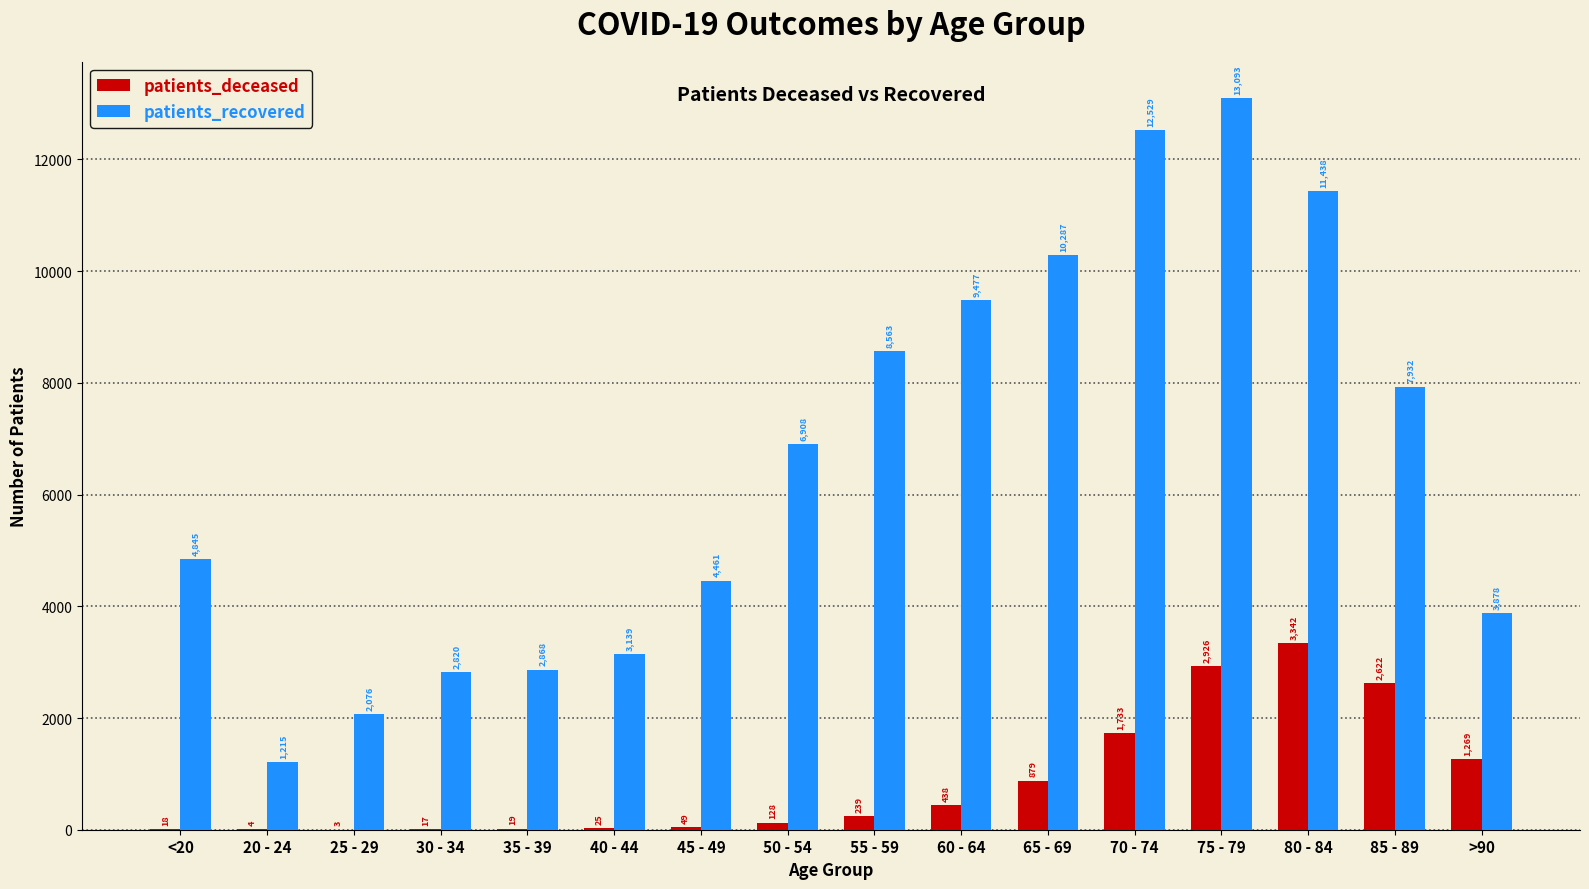

How many data points does each series have?

16